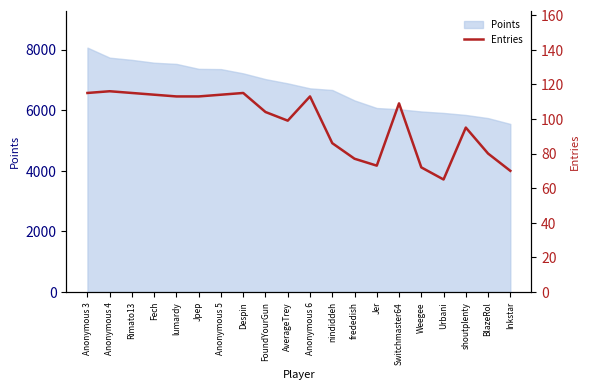

What is the minimum value shown in the chart?

65